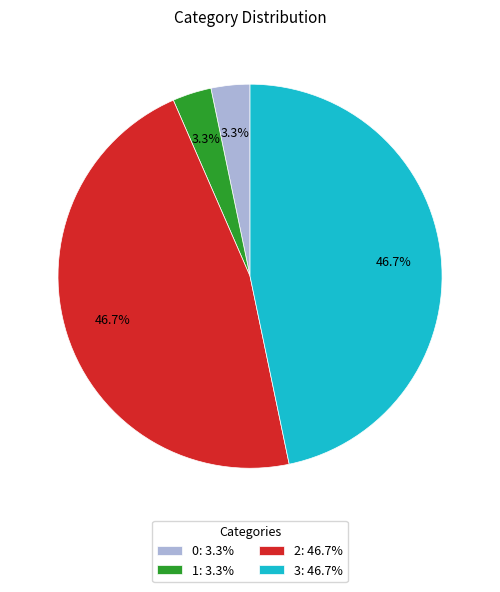

What is the total percentage of 1: 3.3% and 2: 46.7%?

50.0%